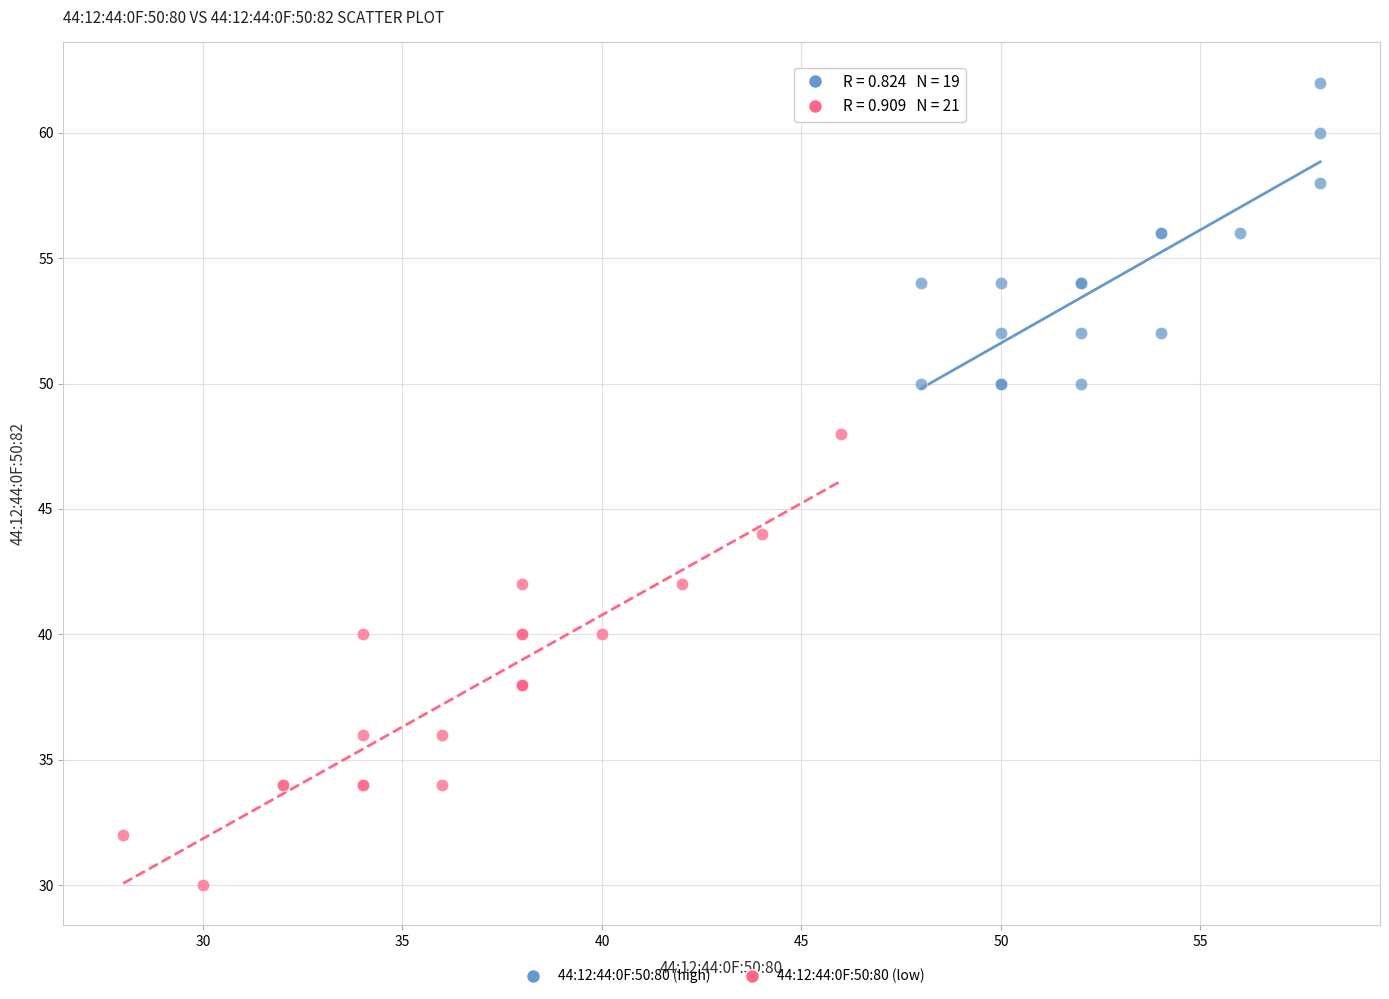

Which series contains the highest Y value?

44:12:44:0F:50:80 (high)